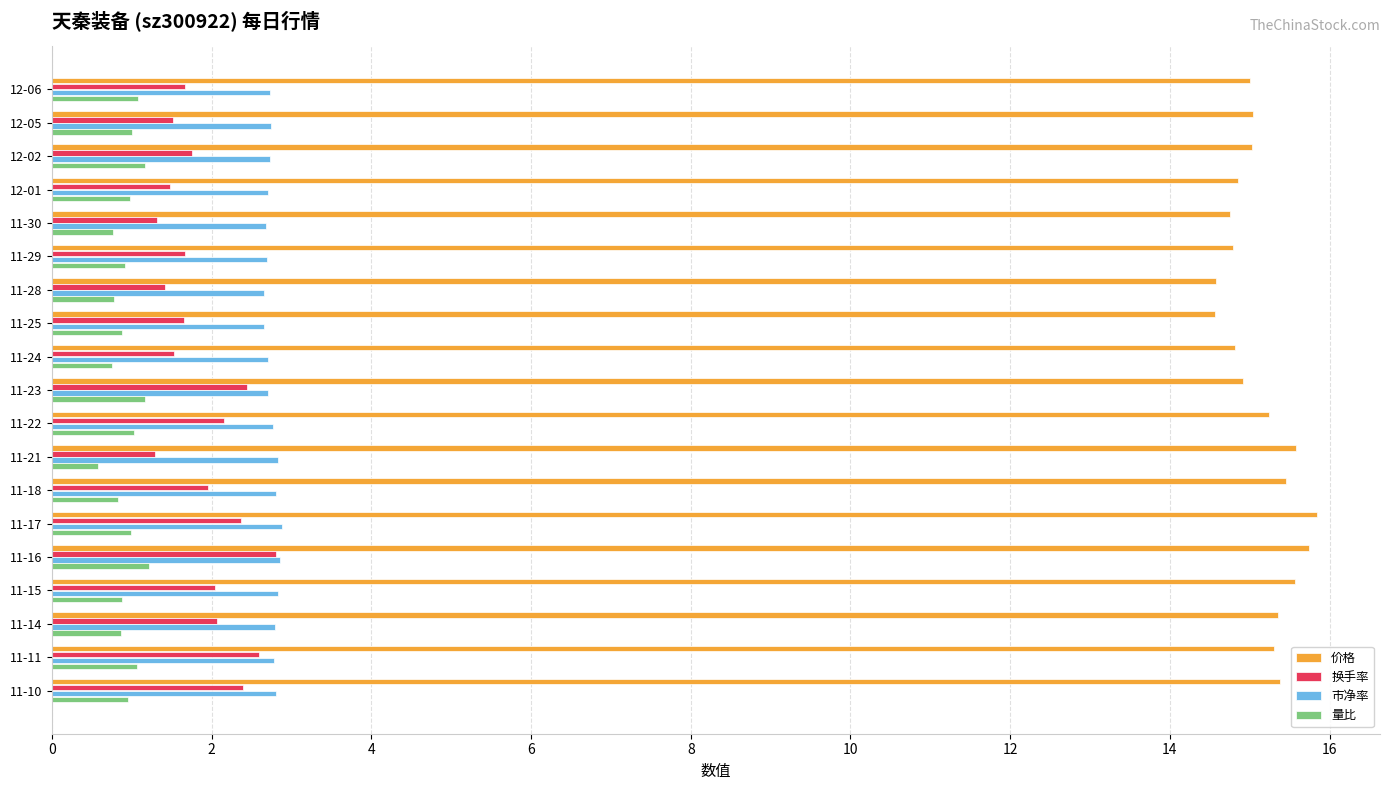

What is the difference between the maximum and second lowest values in the 量比 series?

0.5